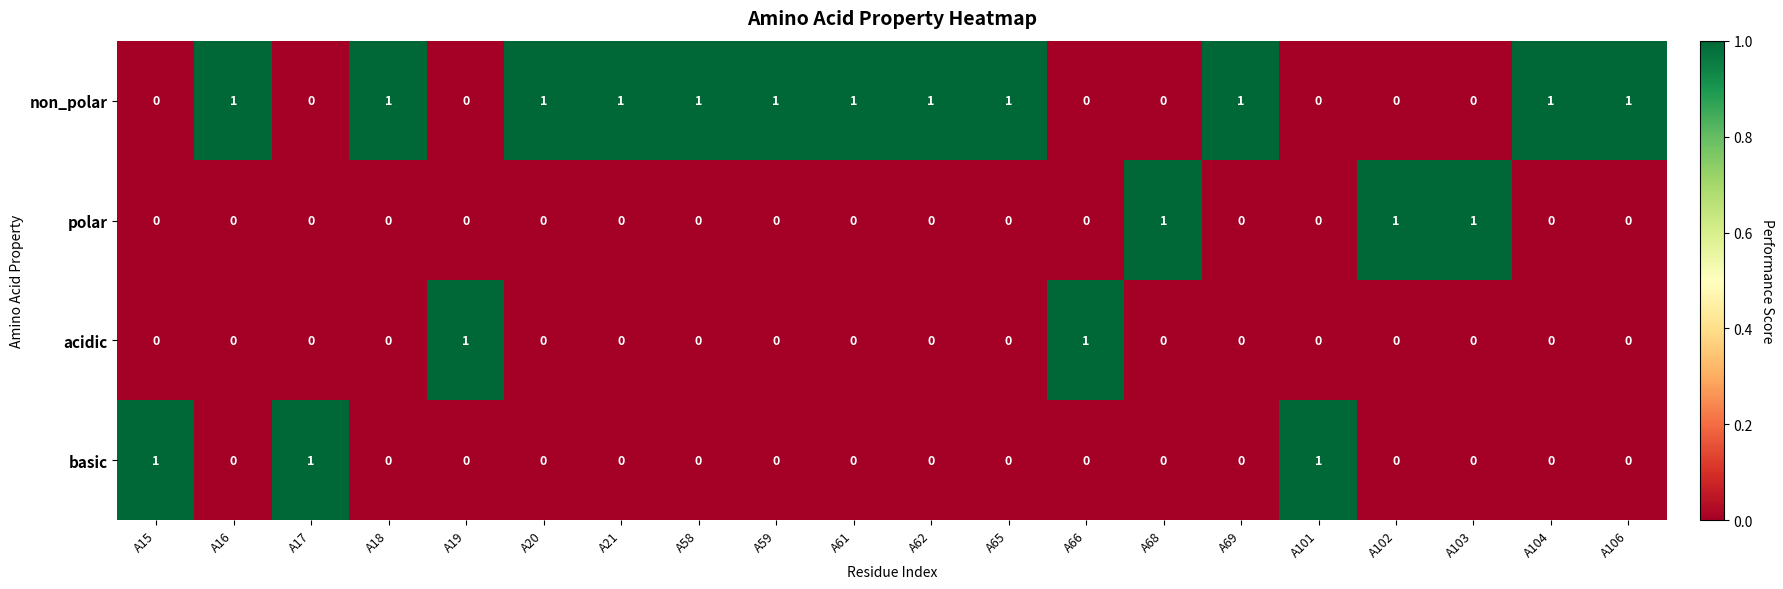

How many values in non_polar are above zero?

12